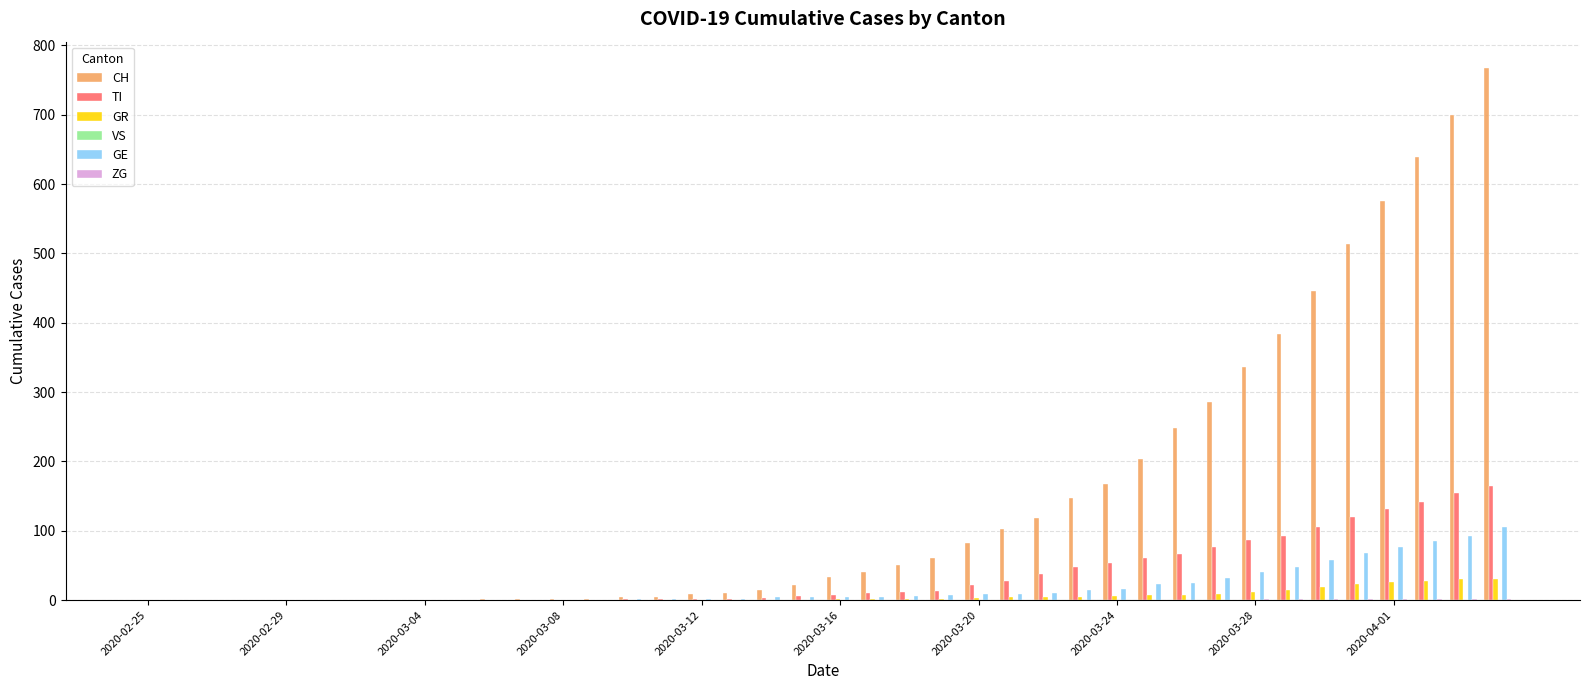

What is the maximum value shown in the chart?

767